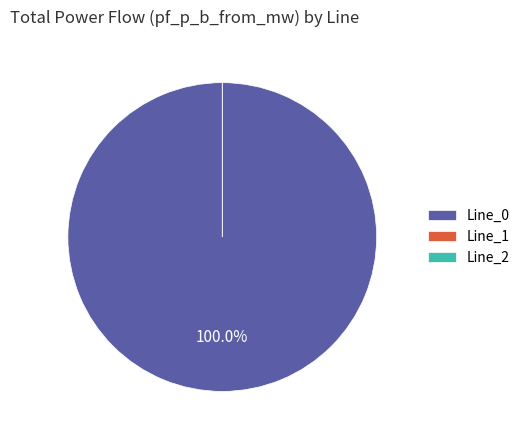

Rank the categories by value from lowest to highest.

Line_2, Line_1, Line_0